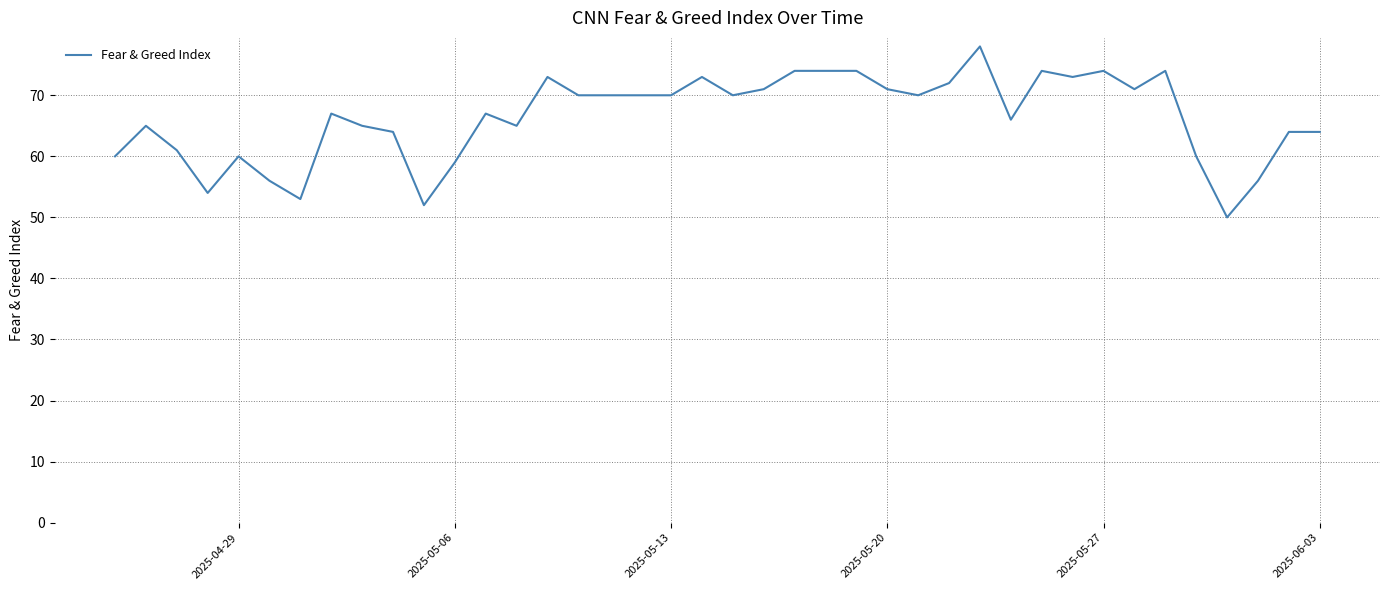

What is the smallest value displayed?

50